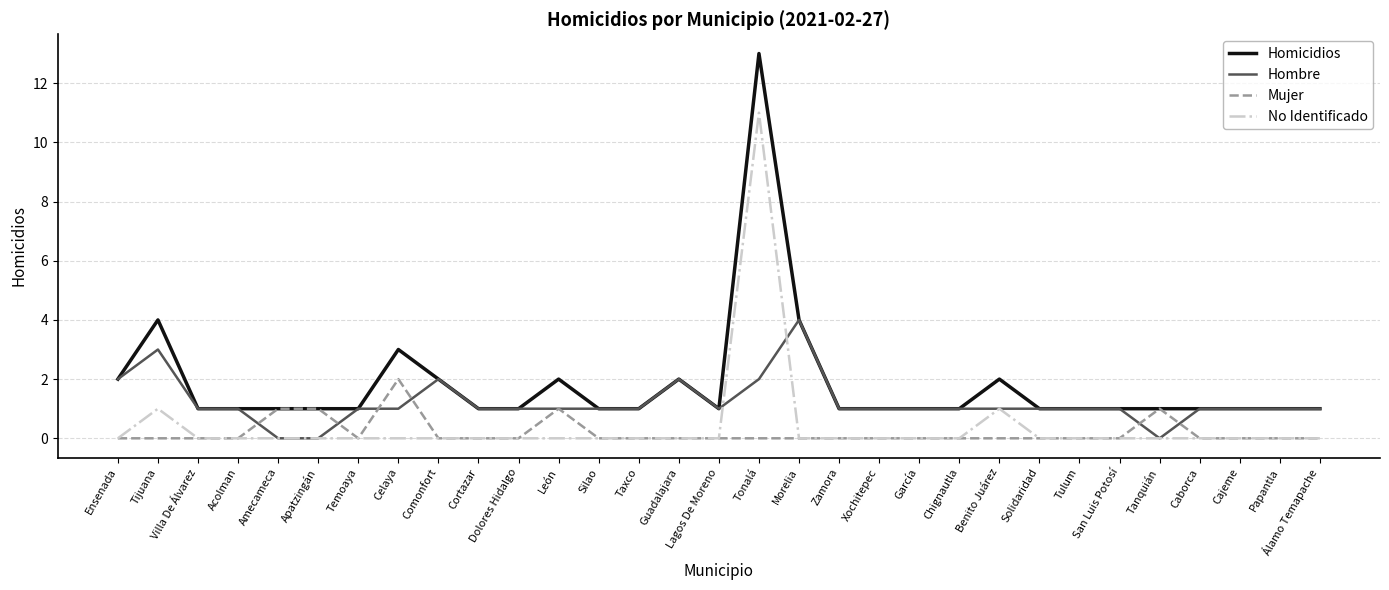

What is the sum of all Hombre values?

37